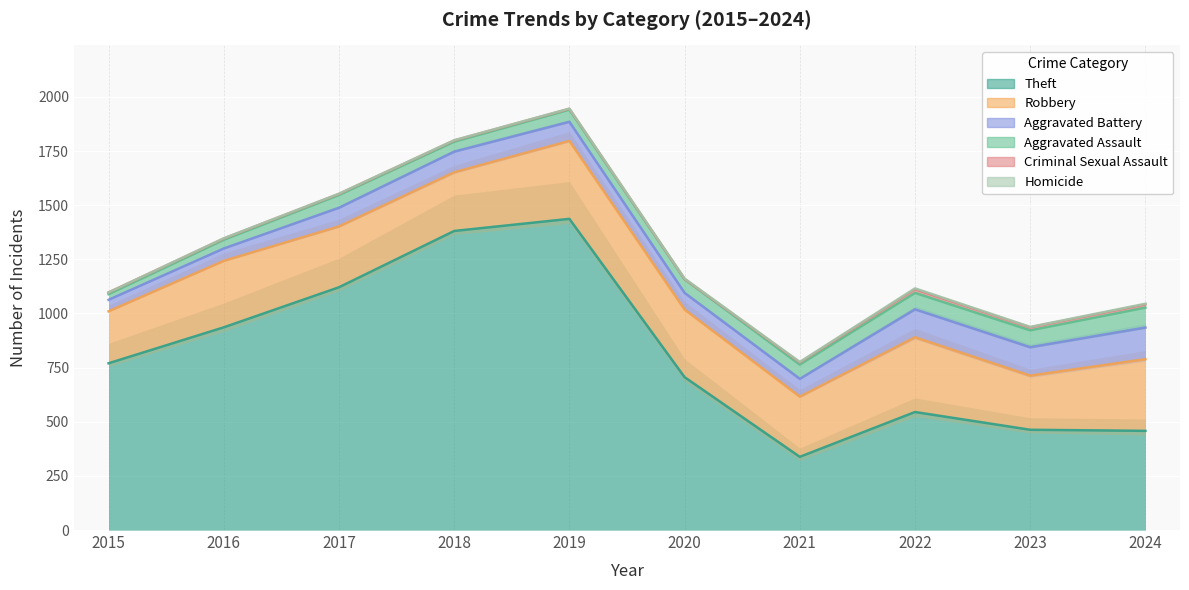

At which category is the sum across all series the highest?

2019